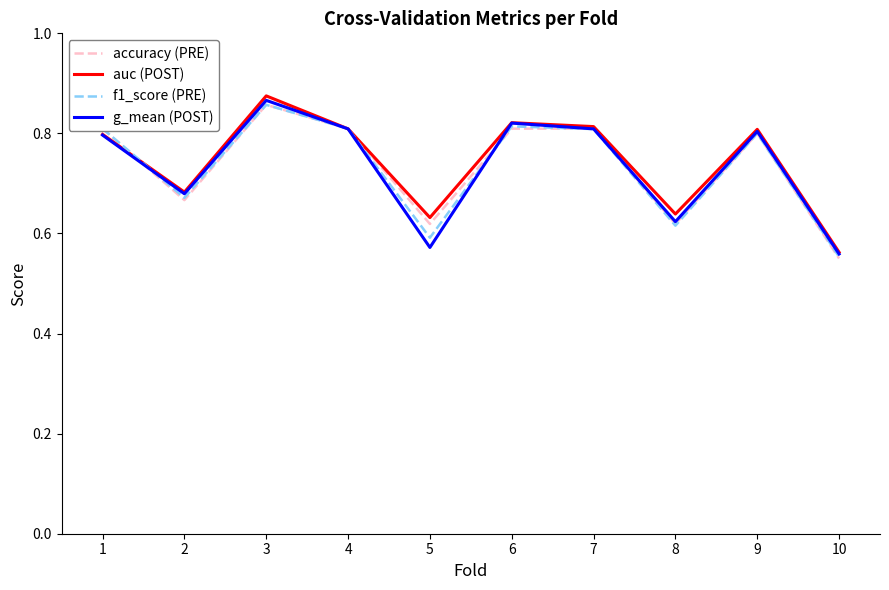

The auc (POST) series shows 0.4 at 8. True or false?

False